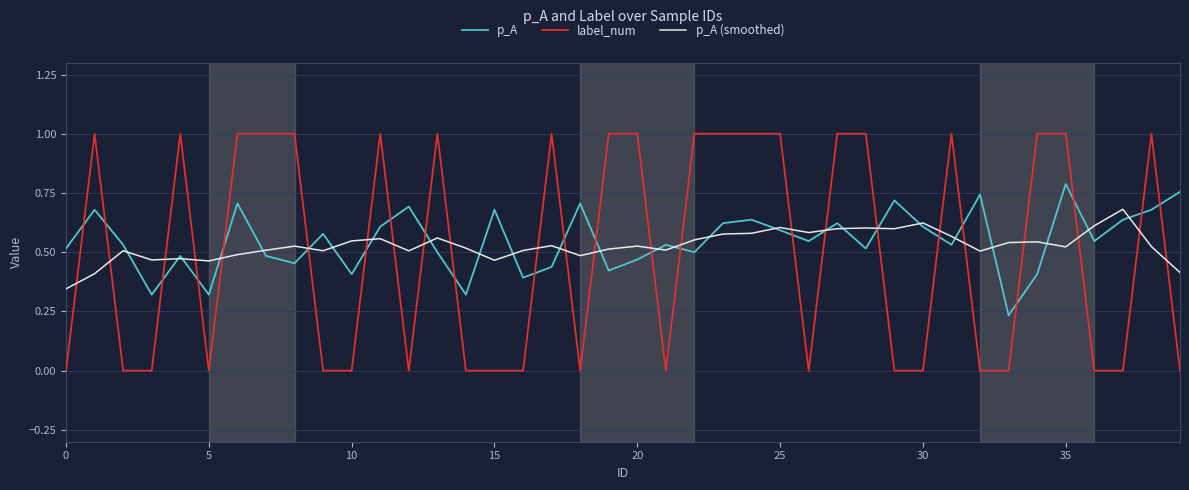

Count the number of categories in the chart.

40